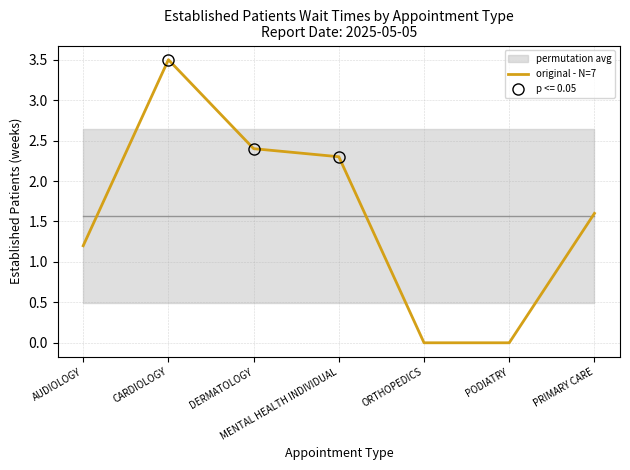

What is the sum of all values?

11.0